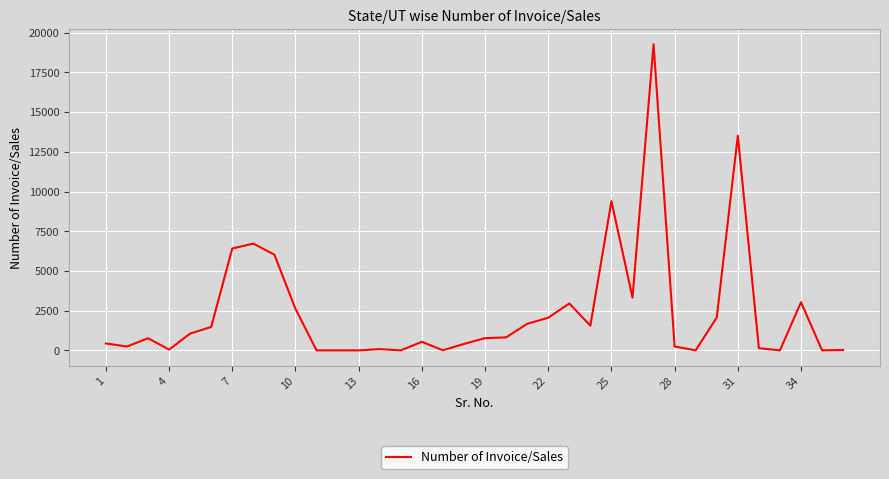

What is the difference between the maximum and minimum values?

19270